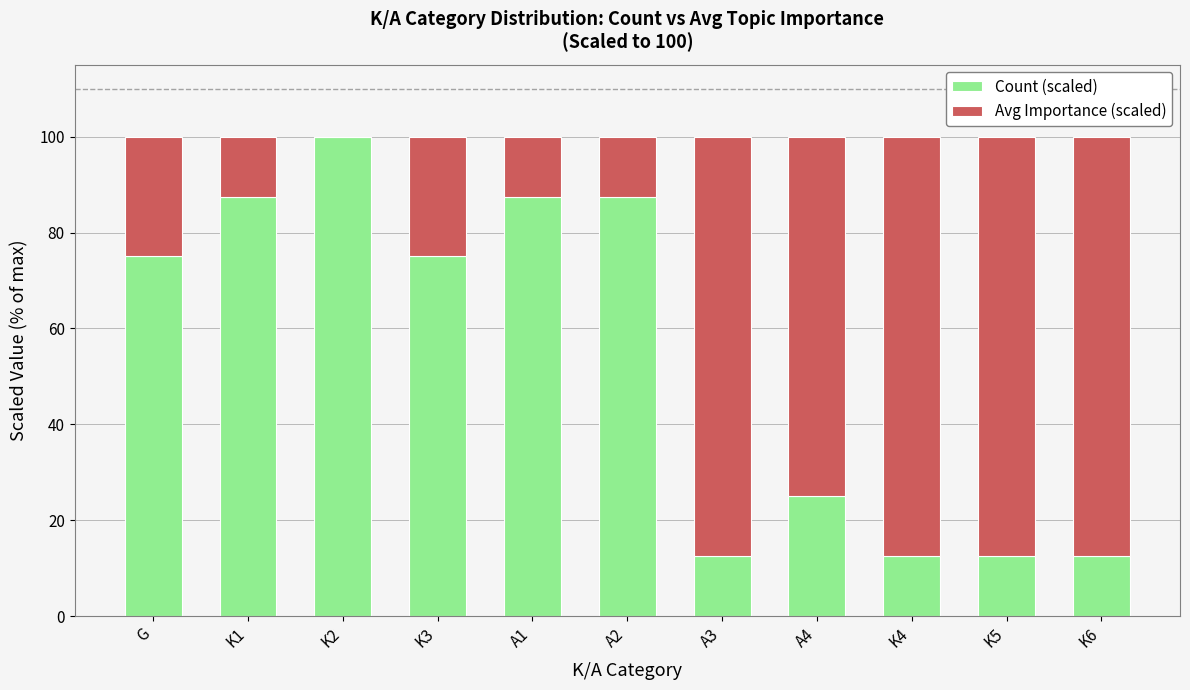

The Count (scaled) series shows 18.2 at K5. True or false?

False